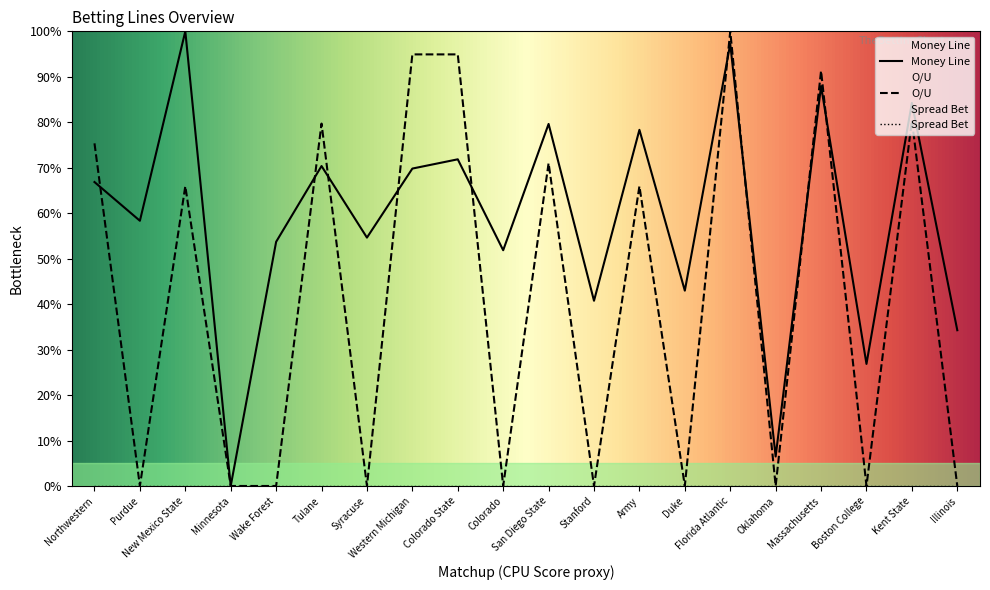

How many lines are shown in the chart?

3